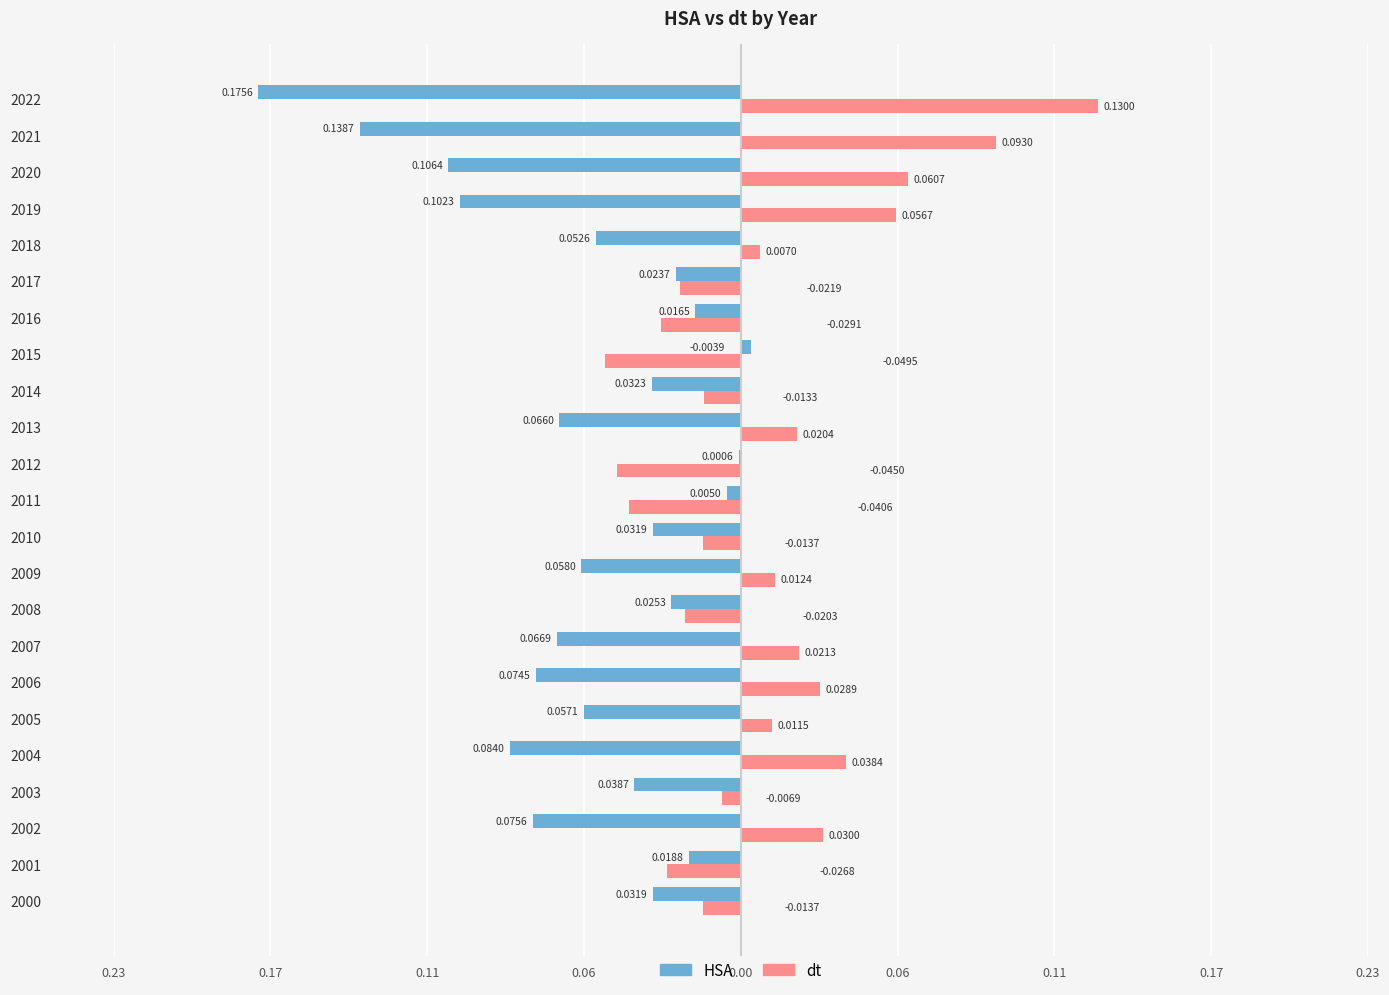

Reading right to left, transcribe all the data shown in this chart.

HSA: -0.2	-0.1	-0.1	-0.1	-0.1	-0.0	-0.0	0.0	-0.0	-0.1	-0.0	-0.0	-0.0	-0.1	-0.0	-0.1	-0.1	-0.1	-0.1	-0.0	-0.1	-0.0	-0.0
dt: 0.1	0.1	0.1	0.1	0.0	-0.0	-0.0	-0.0	-0.0	0.0	-0.0	-0.0	-0.0	0.0	-0.0	0.0	0.0	0.0	0.0	-0.0	0.0	-0.0	-0.0